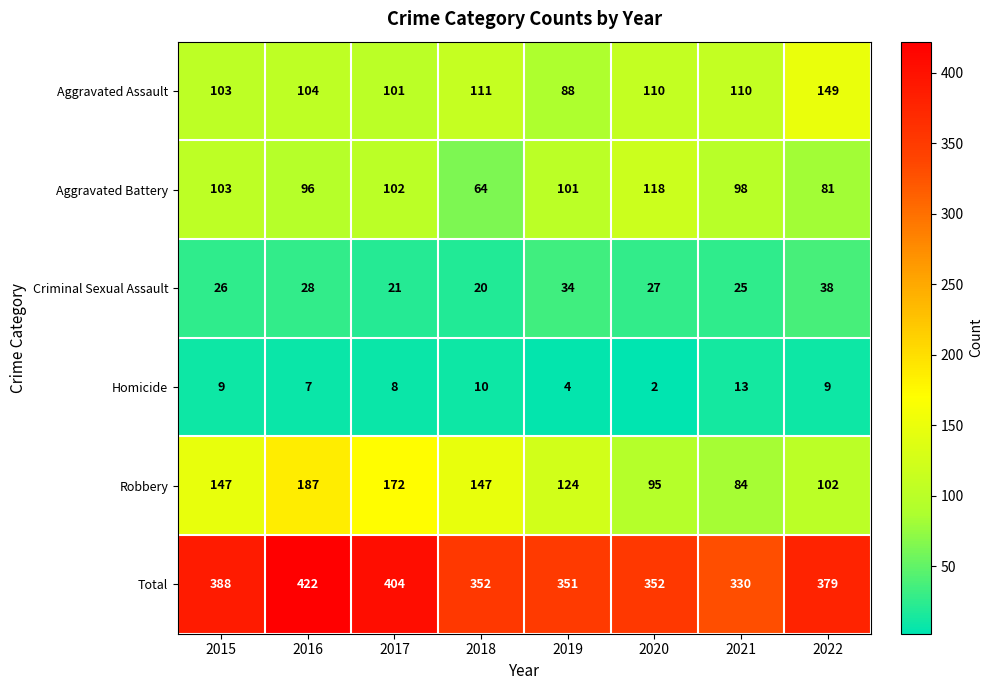

What is the difference between the second highest and second lowest values in the Criminal Sexual Assault series?

13